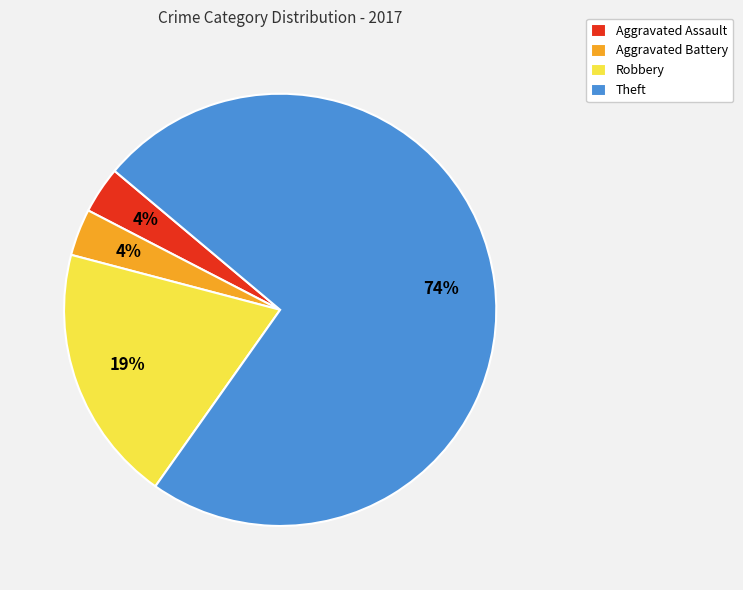

Which category has the biggest portion of the pie?

Theft